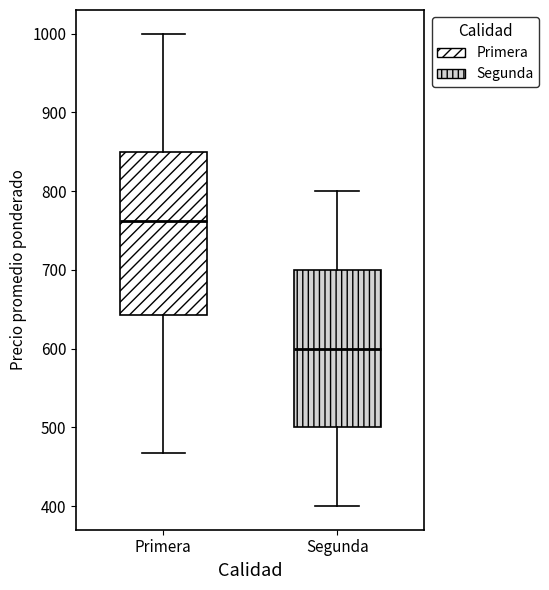

Where does the upper whisker of the box for Primera end on the y-axis? The values are not printed on the chart, so give them approximately, as read against the axis.

1000